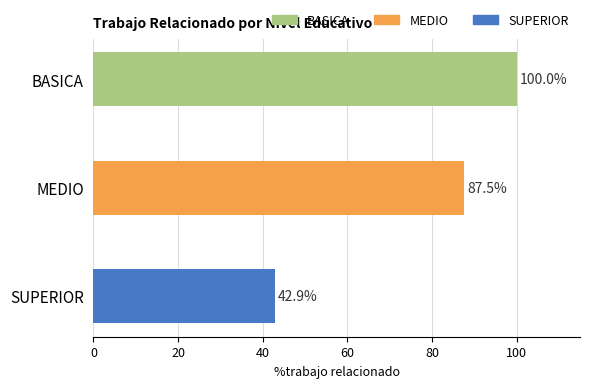

Does the chart contain any negative values?

No